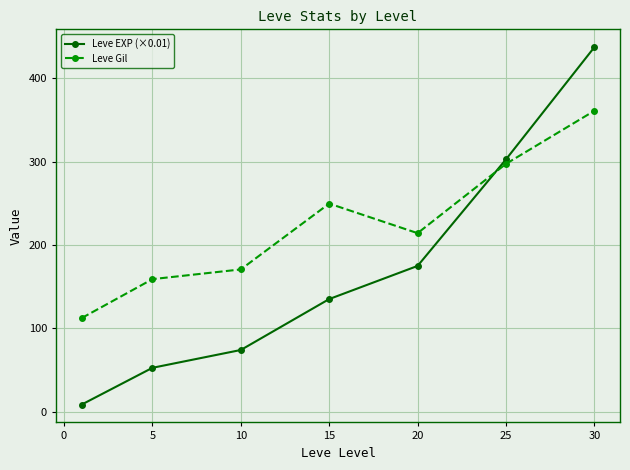

Reading left to right, what are all the values shown in this chart?

Leve EXP (×0.01): 8.5	52.6	74.0	135.1	174.9	302.7	437.3
Leve Gil: 112.3	159.0	170.7	249.7	214.2	297.3	361.0